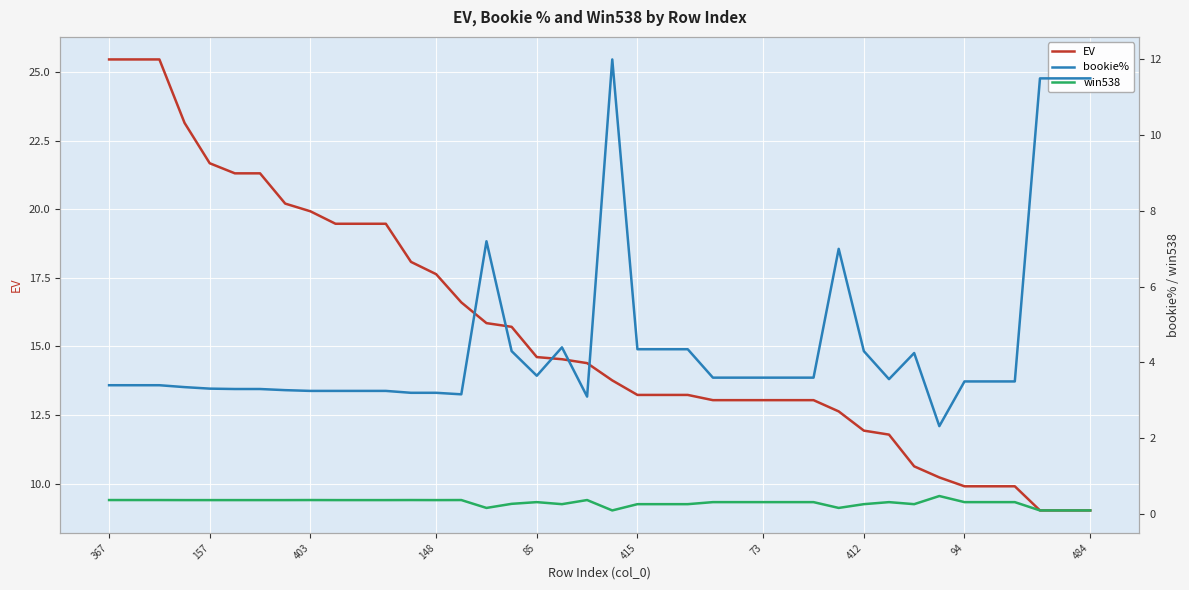

List the series in order of their peak value, lowest first.

win538, bookie%, EV